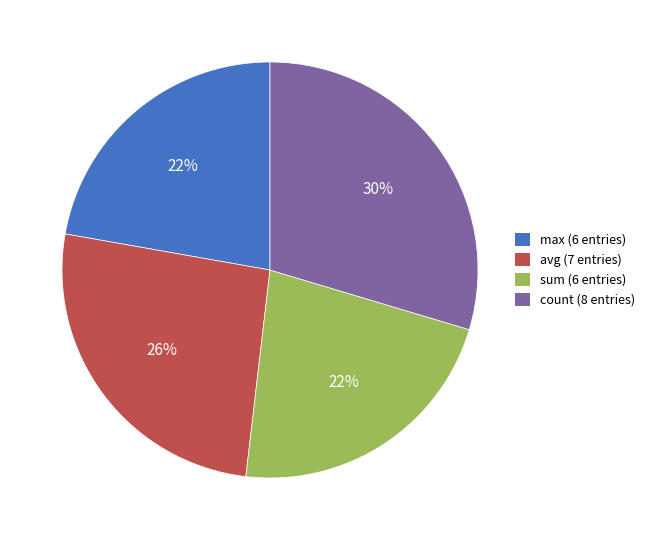

Which has a higher value, count (8 entries) or max (6 entries)?

count (8 entries)